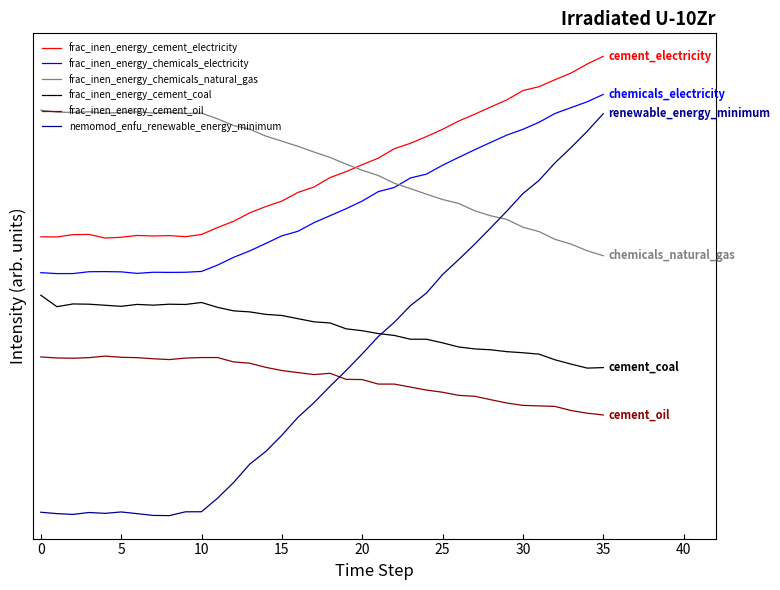

What are all the series names shown in the legend?

frac_inen_energy_cement_electricity, frac_inen_energy_chemicals_electricity, frac_inen_energy_chemicals_natural_gas, frac_inen_energy_cement_coal, frac_inen_energy_cement_oil, nemomod_enfu_renewable_energy_minimum